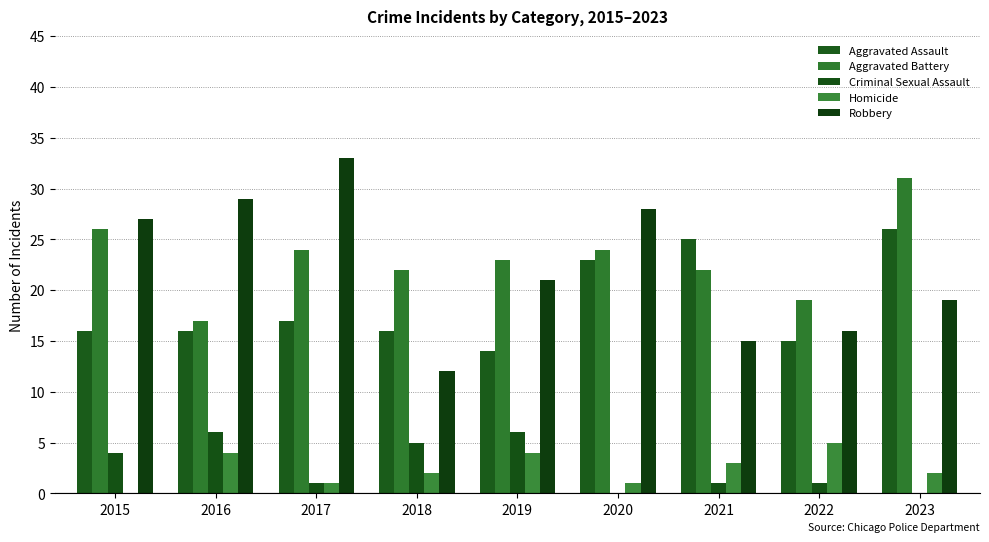

How many categories are shown in the chart?

9